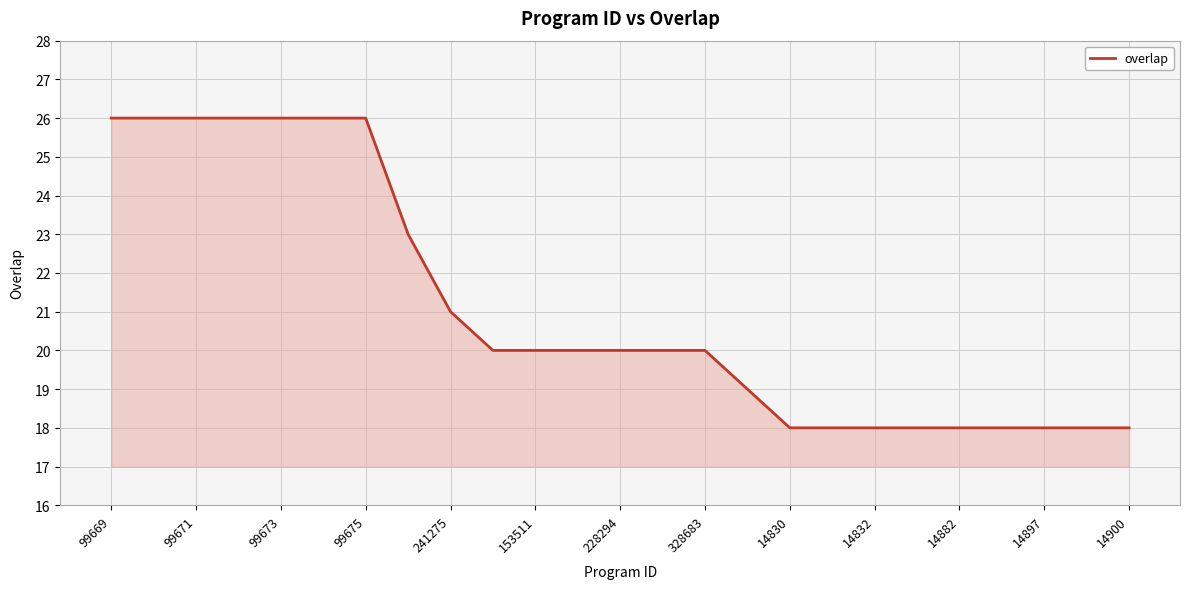

How many lines are shown in the chart?

1